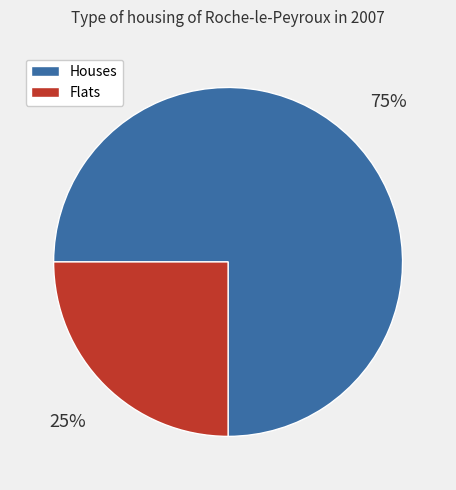

To the nearest percent, what is the difference between the Flats and Houses slice percentages?

50%